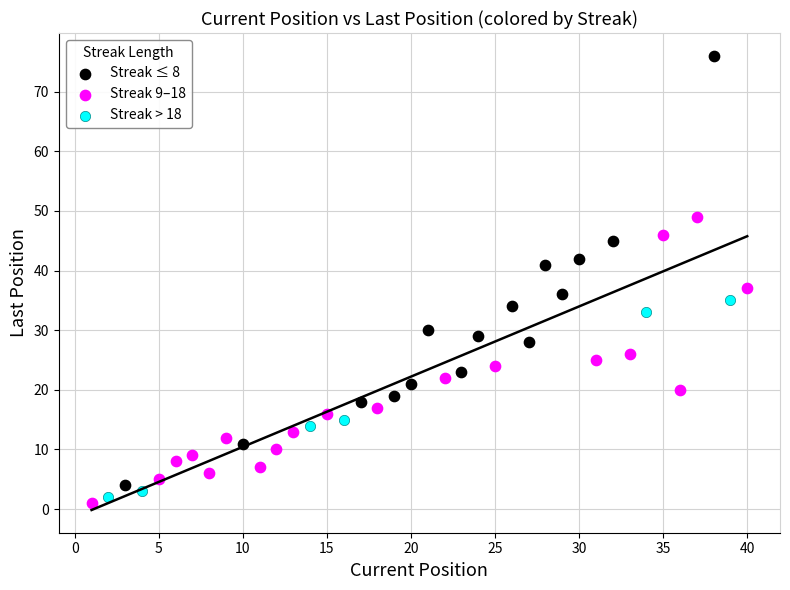

Which series has the largest Y range (max minus min)?

Streak ≤ 8